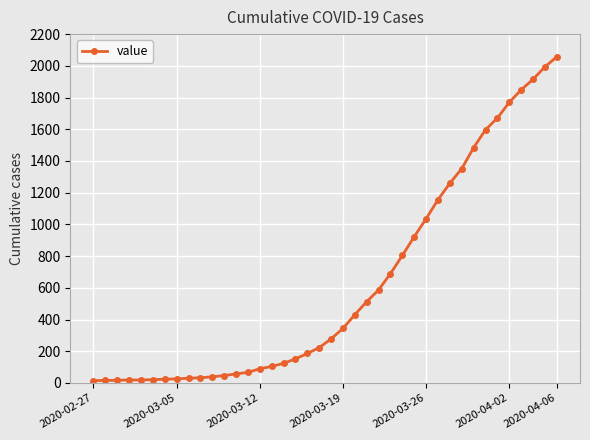

How many lines are shown in the chart?

1